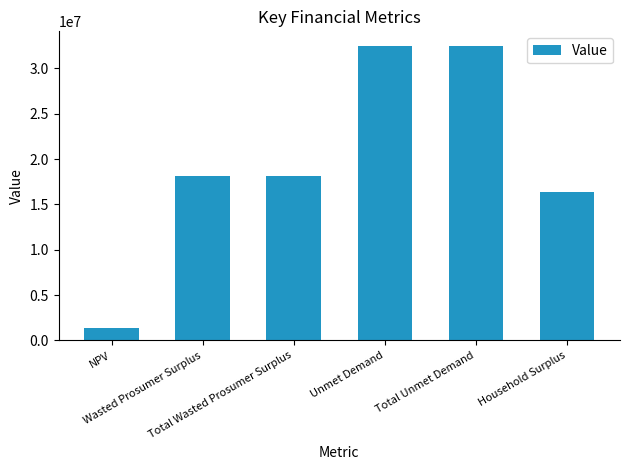

What is the average value?

19802196.5